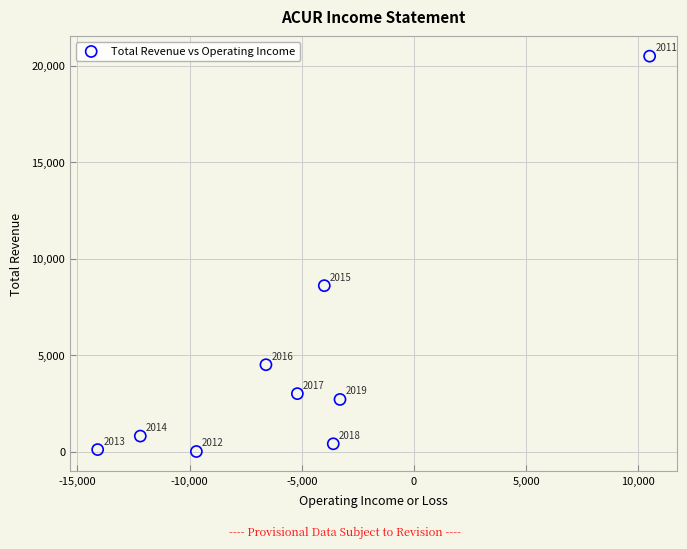

What is the range of X values (max minus min)?

24600